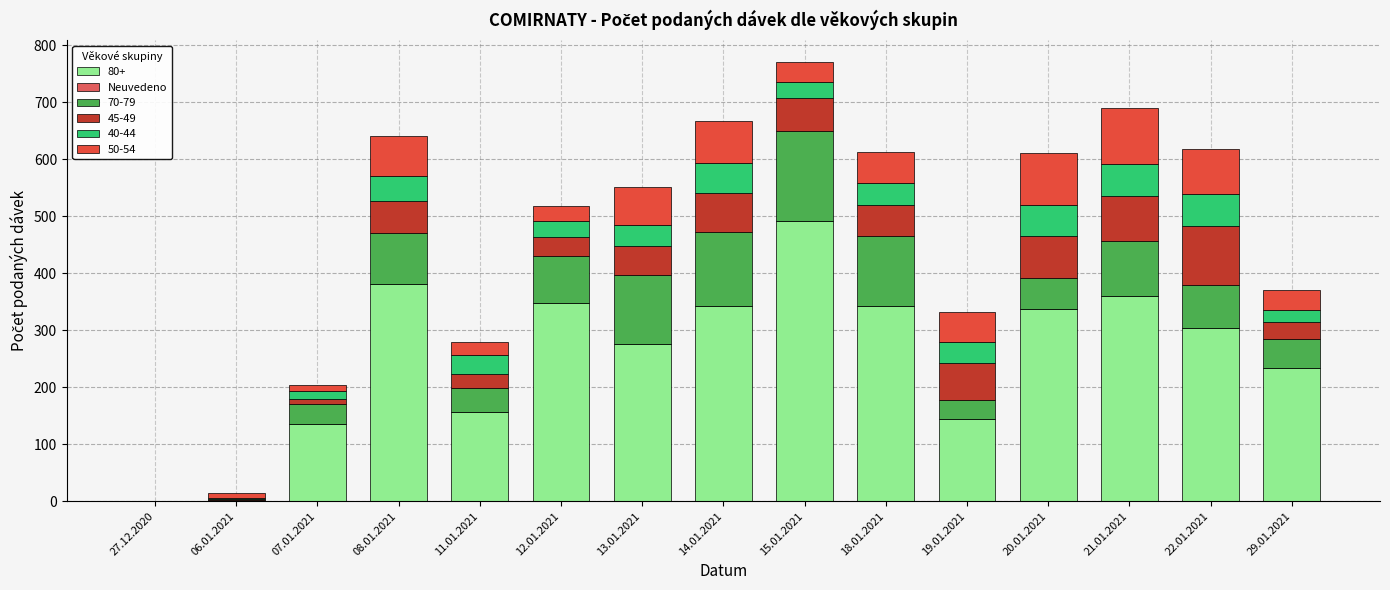

What is the sum of the 50-54 values at 12.01.2021 and 15.01.2021?

60